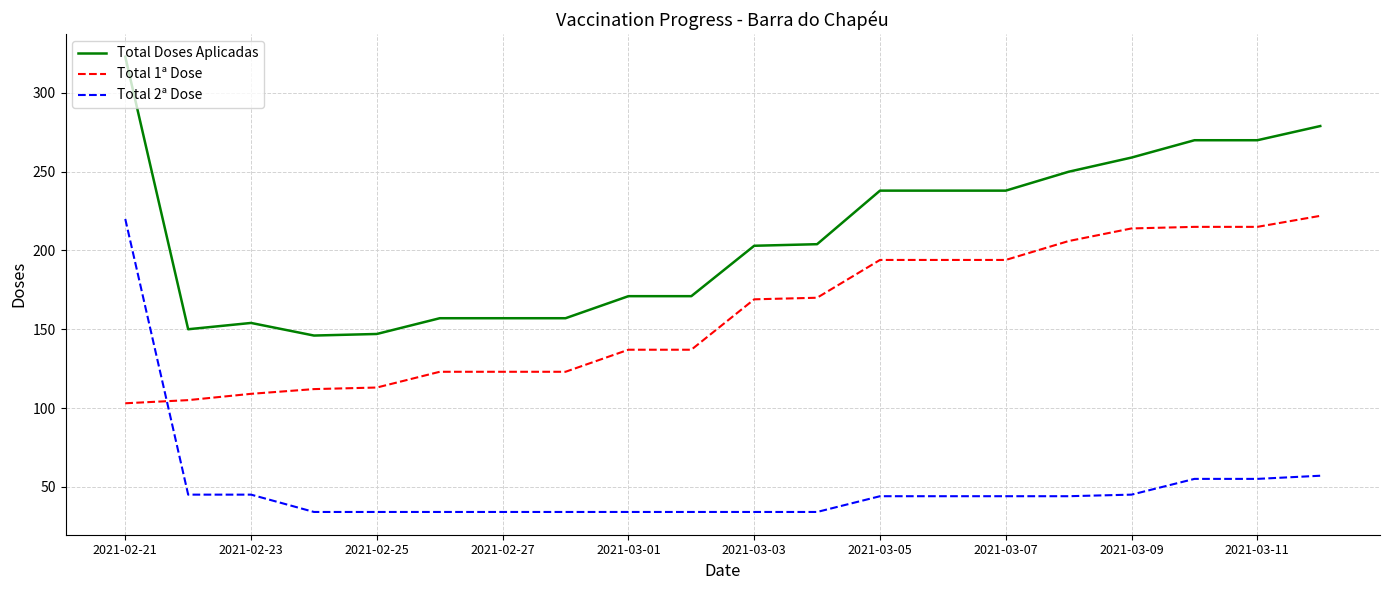

Which series has the largest range (max minus min)?

Total 2ª Dose